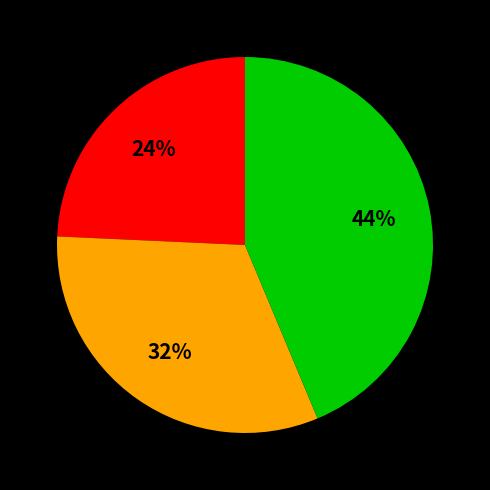

To the nearest percent, what is the average slice percentage?

33%